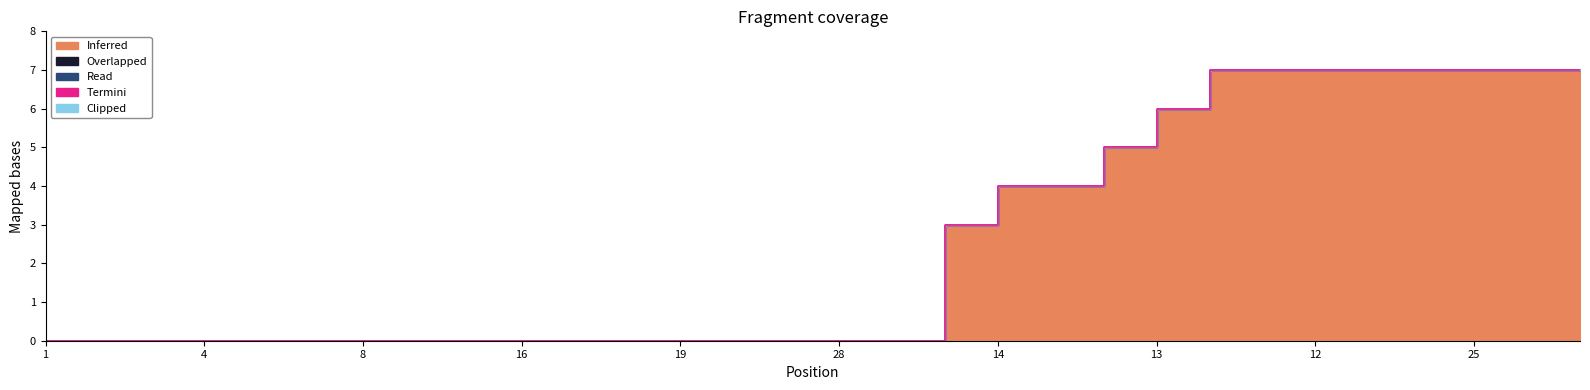

At which category does the chart reach its minimum across all series?

1